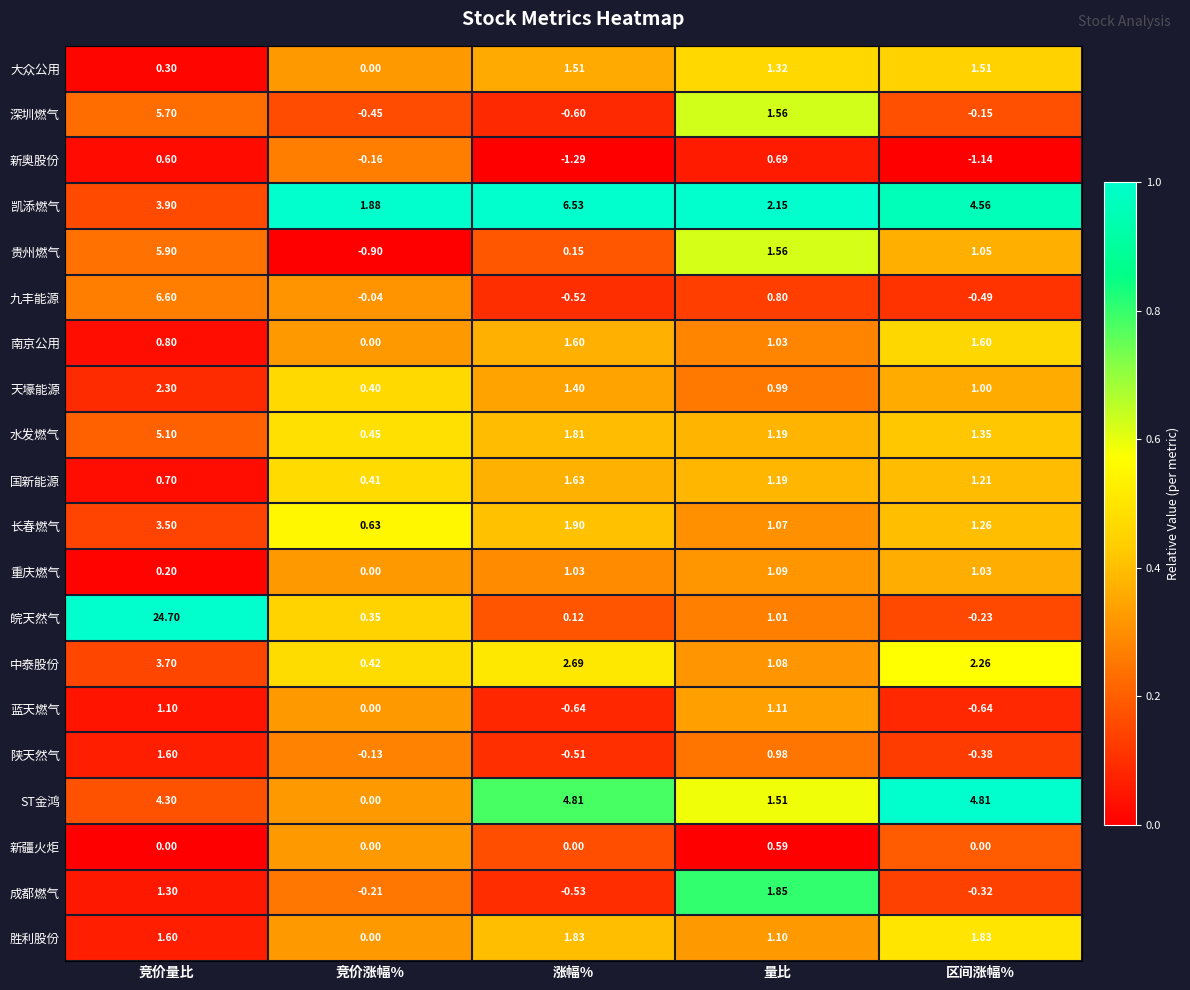

At how many categories does at least one series exceed 0?

5